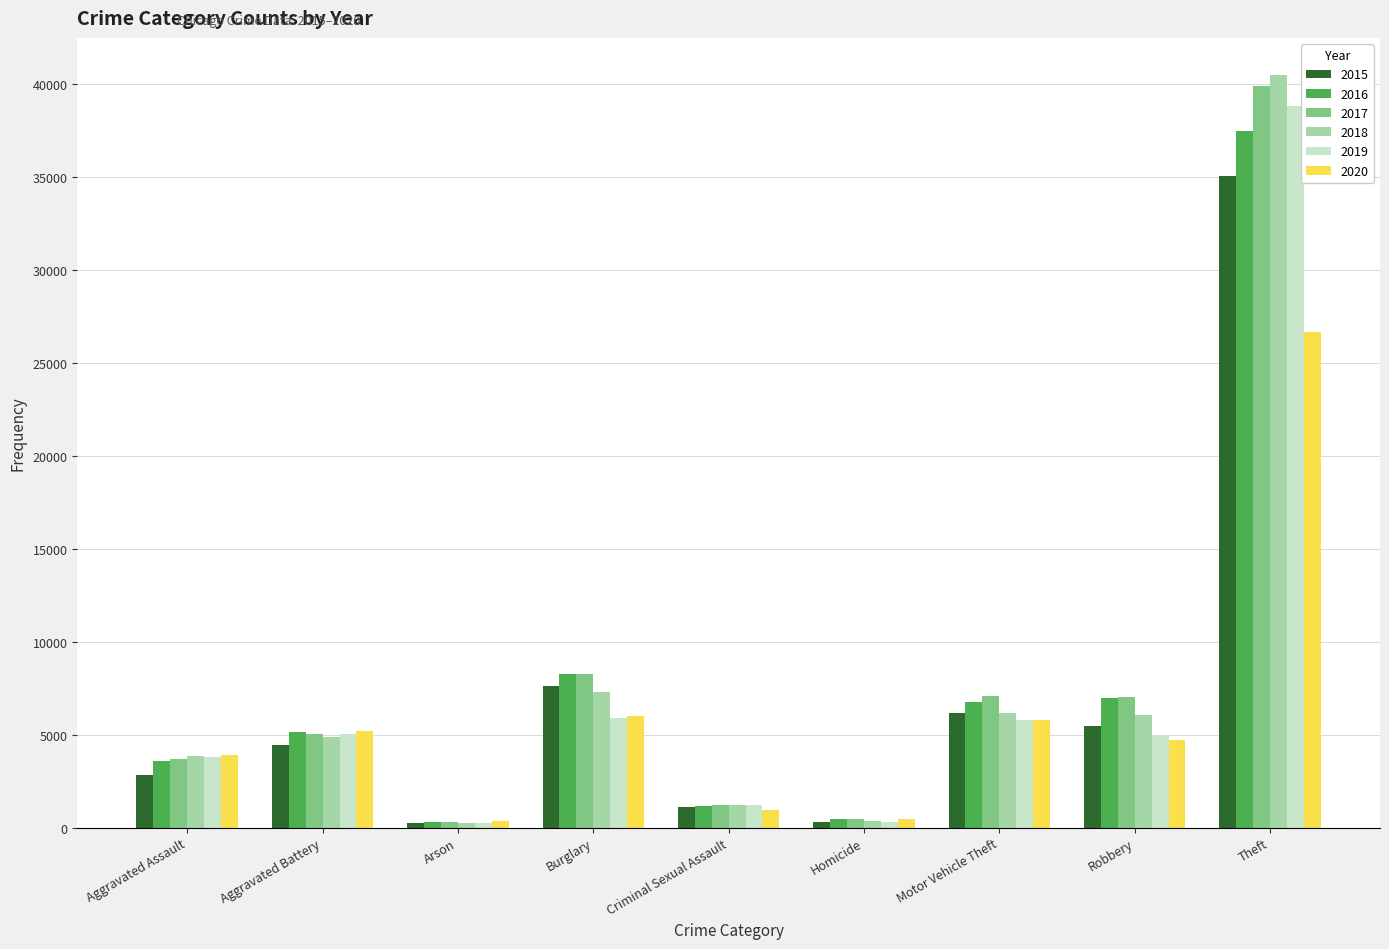

What position from the right is Robbery?

2